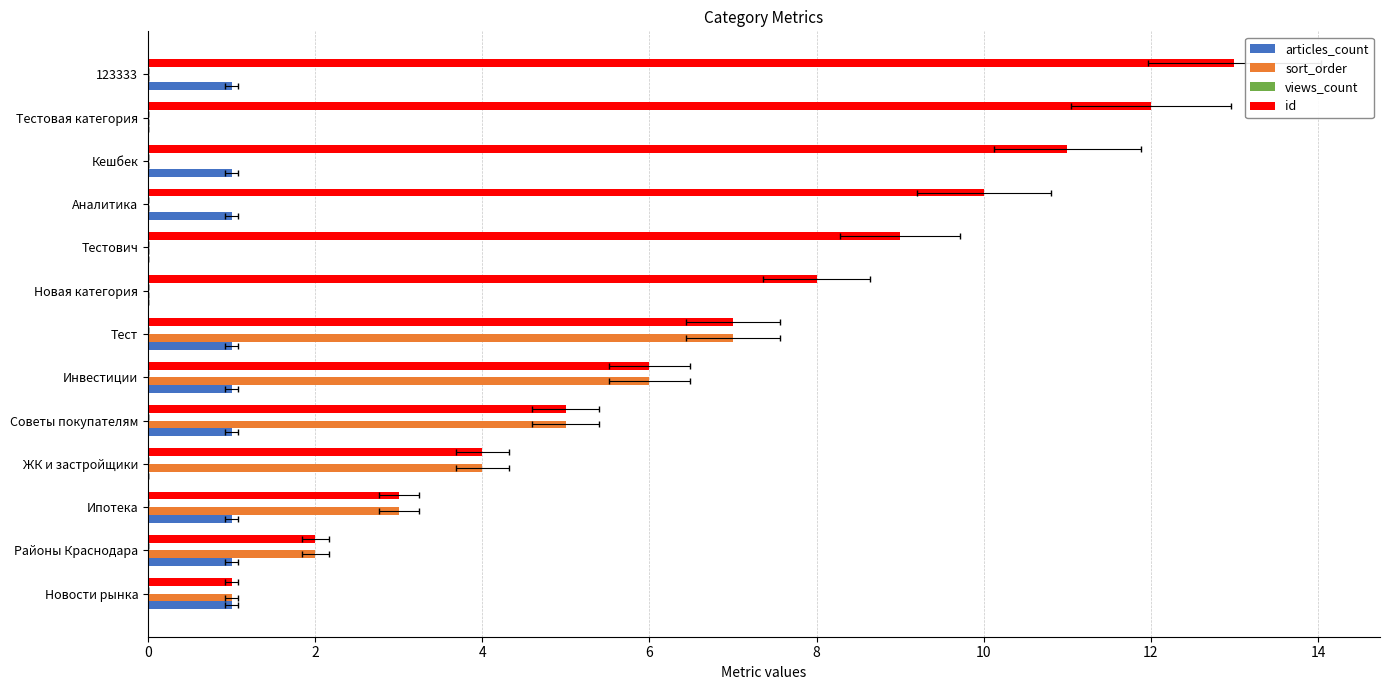

Is it true that sort_order equals 1.4 at Новости рынка?

False